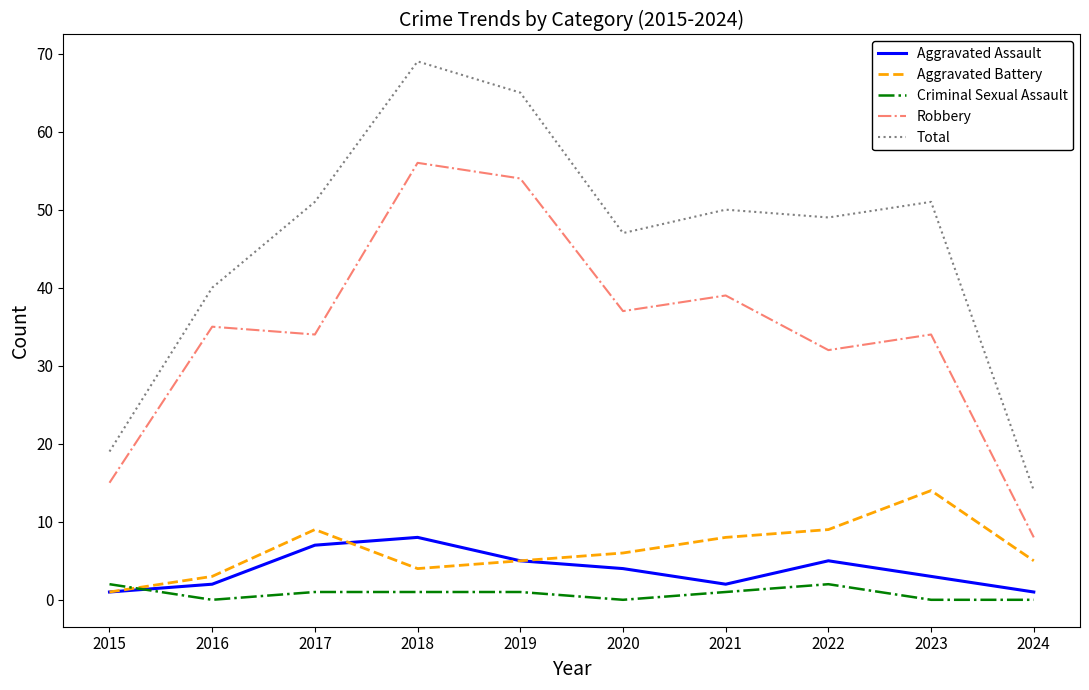

Reading right to left, transcribe all the data shown in this chart.

Aggravated Assault: 1	3	5	2	4	5	8	7	2	1
Aggravated Battery: 5	14	9	8	6	5	4	9	3	1
Criminal Sexual Assault: 0	0	2	1	0	1	1	1	0	2
Robbery: 8	34	32	39	37	54	56	34	35	15
Total: 14	51	49	50	47	65	69	51	40	19